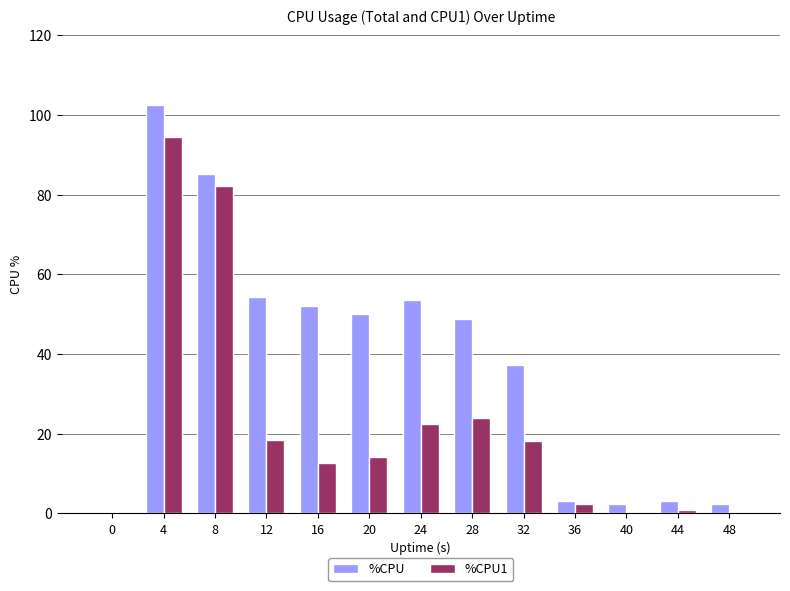

Where does the %CPU1 series first go above 14?

4